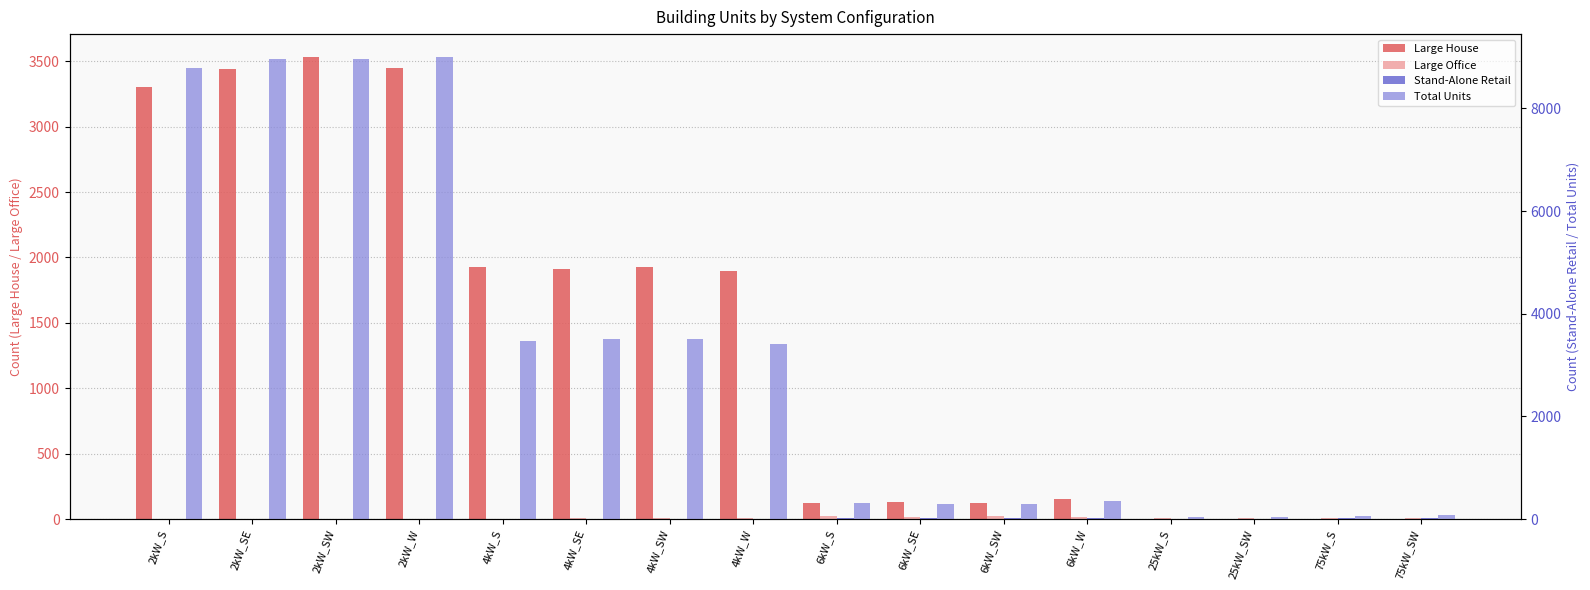

What is the difference between the maximum and minimum values in the Total Units series?

8961